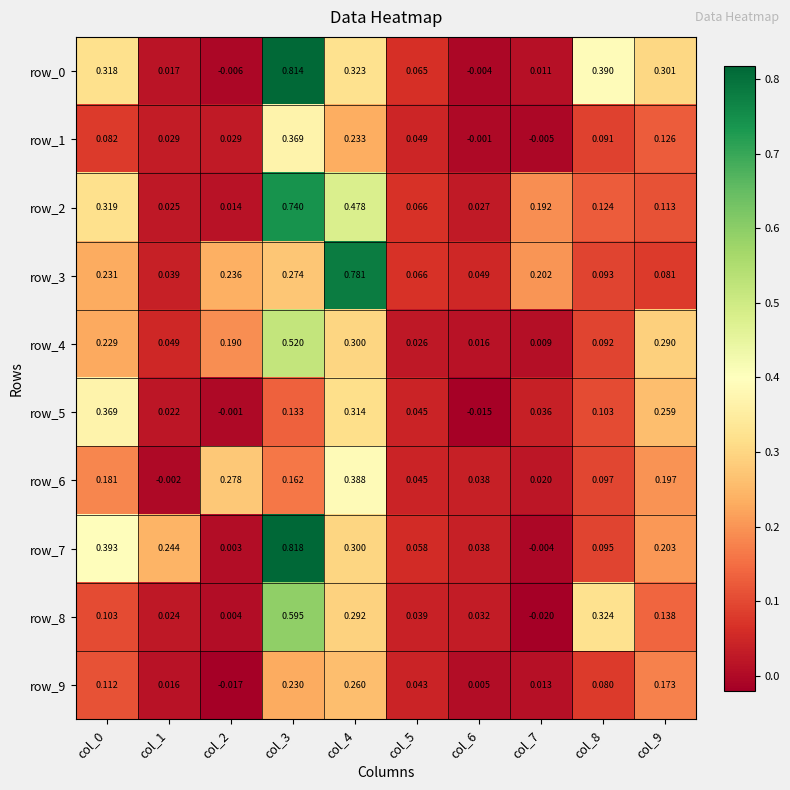

Is the value of row_7 at col_6 greater than the value of row_3 at col_3?

No